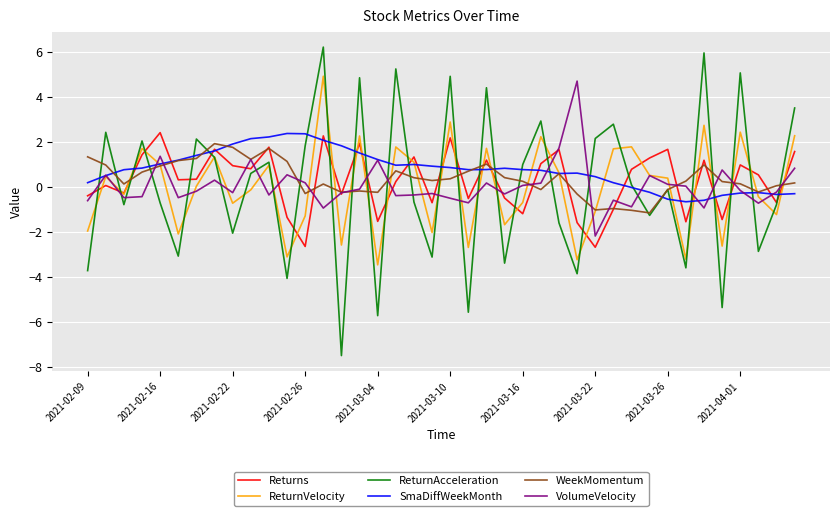

What is the highest value of the VolumeVelocity series?

4.7